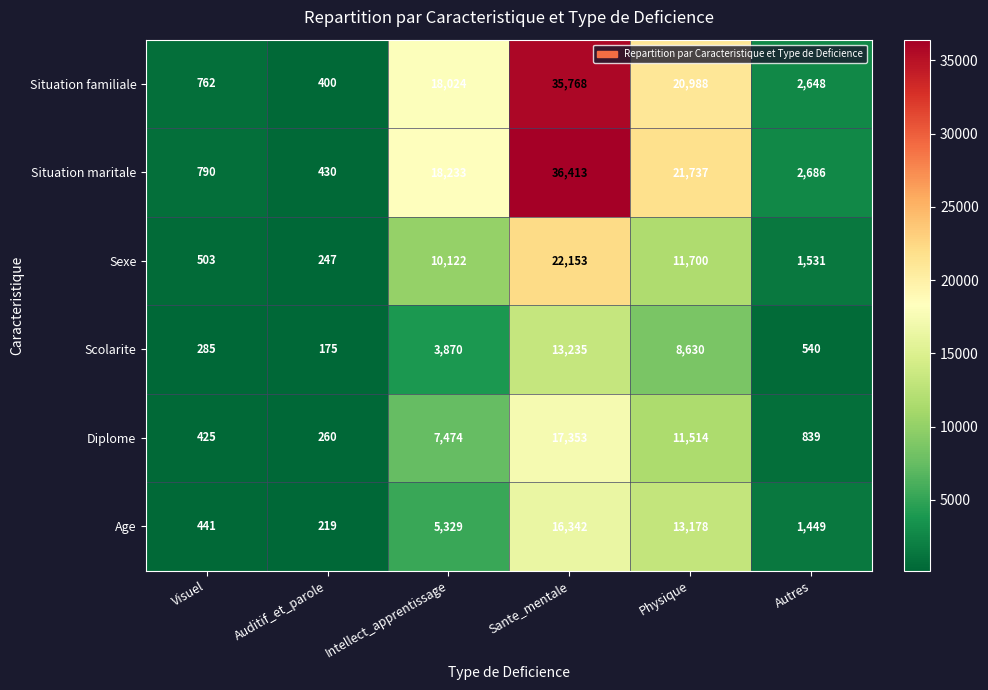

What is the difference between the maximum and minimum values in the Situation familiale series?

35368